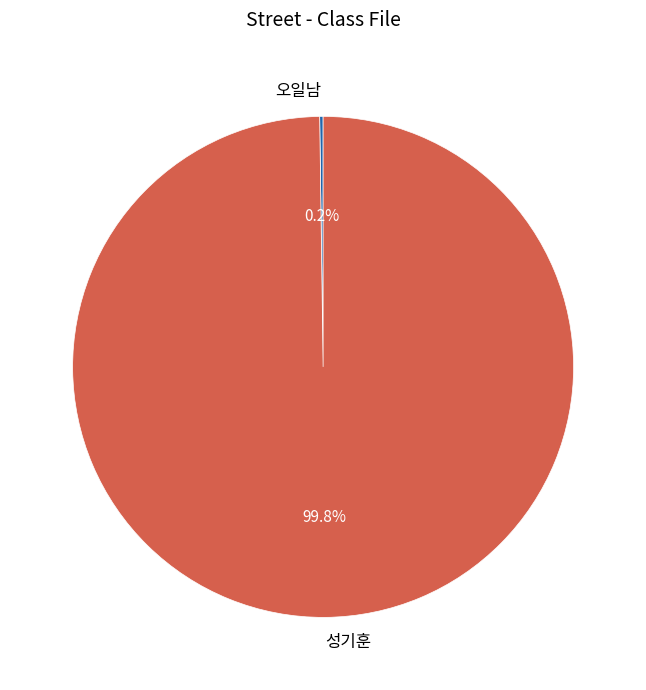

How much of the chart is everything except 성기훈?

0.2%